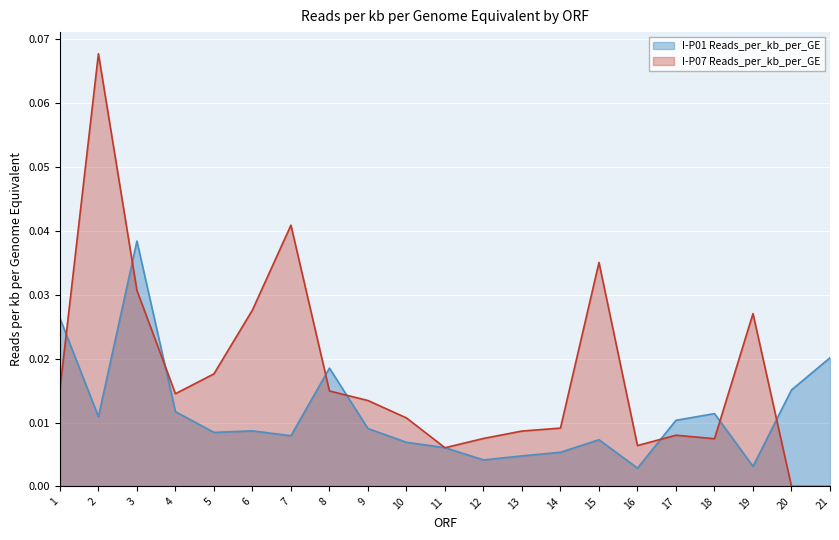

Reading left to right, extract all data points from this chart.

I-P01 Reads_per_kb_per_GE: 1=0.0	2=0.0	3=0.0	4=0.0	5=0.0	6=0.0	7=0.0	8=0.0	9=0.0	10=0.0	11=0.0	12=0.0	13=0.0	14=0.0	15=0.0	16=0.0	17=0.0	18=0.0	19=0.0	20=0.0	21=0.0
I-P07 Reads_per_kb_per_GE: 1=0.0	2=0.1	3=0.0	4=0.0	5=0.0	6=0.0	7=0.0	8=0.0	9=0.0	10=0.0	11=0.0	12=0.0	13=0.0	14=0.0	15=0.0	16=0.0	17=0.0	18=0.0	19=0.0	20=0.0	21=0.0